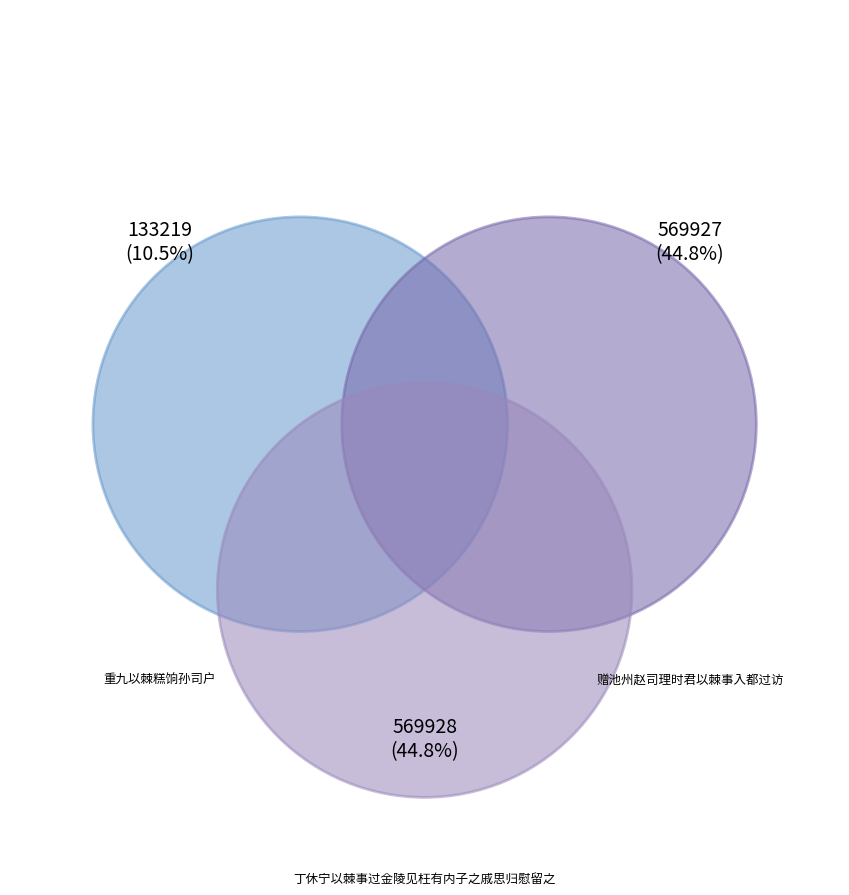

To the nearest percent, what is the difference between the largest and smallest slice percentages?

34%